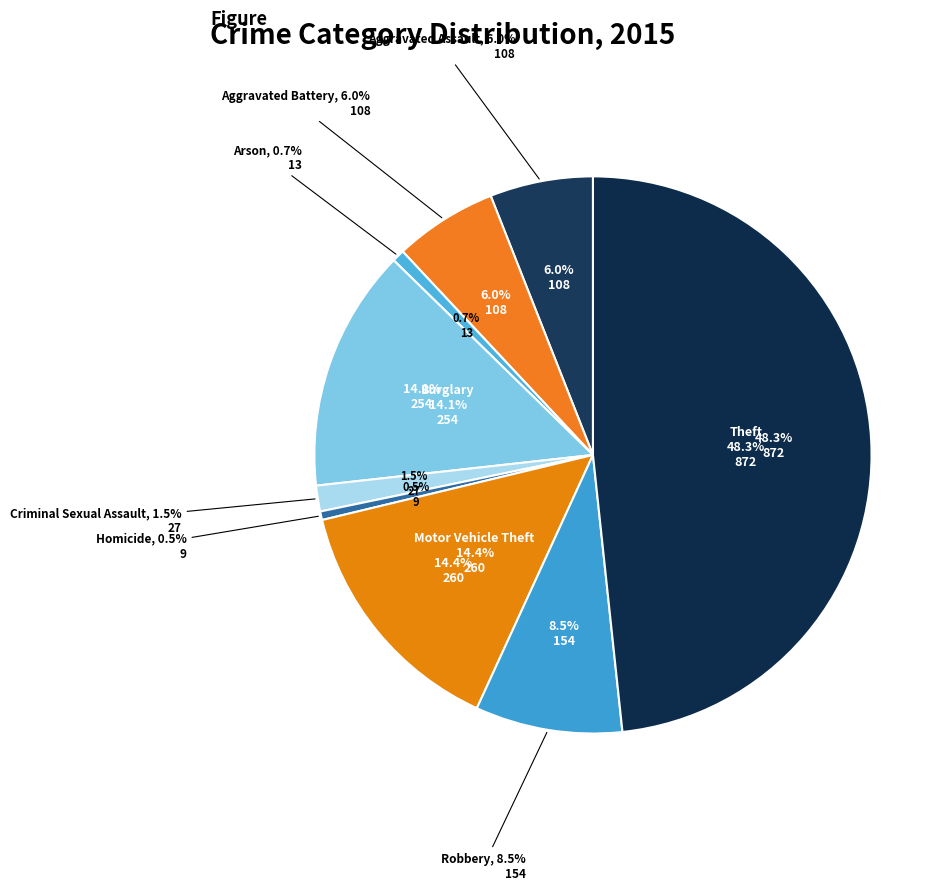

What percentage is the Criminal Sexual Assault slice, to the nearest percent?

1%